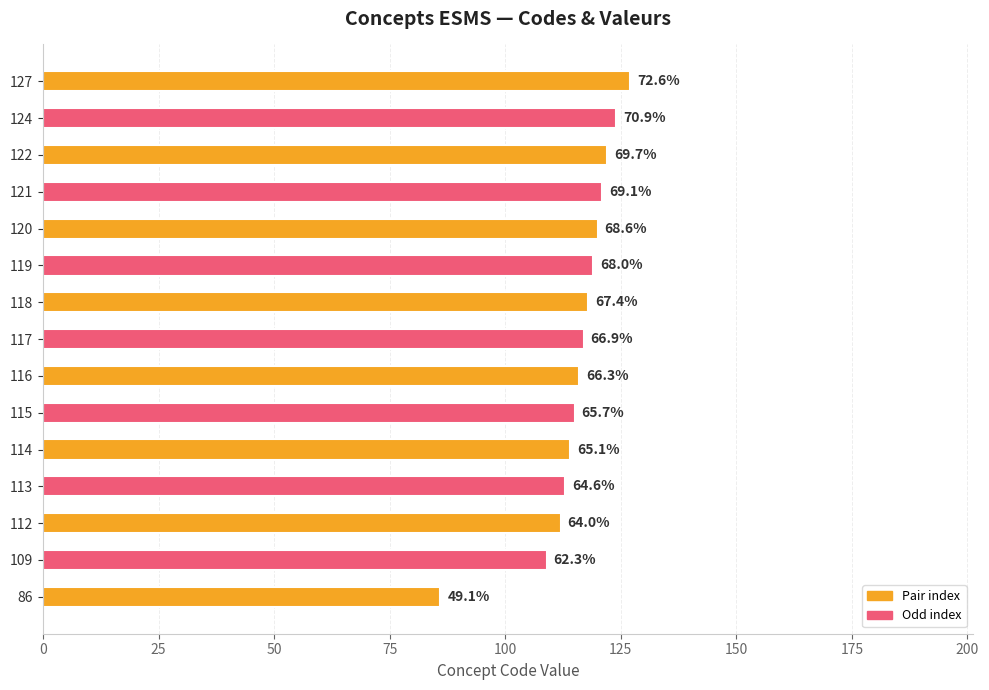

Are the bars horizontal?

Yes